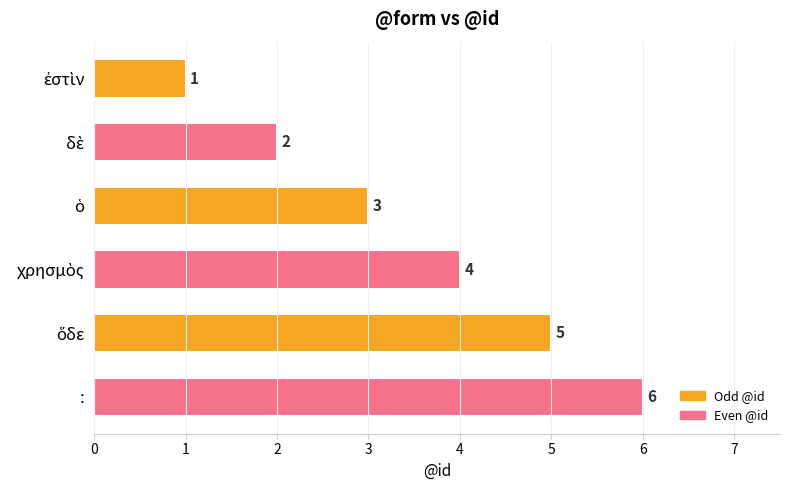

What is the maximum value shown in the chart?

6